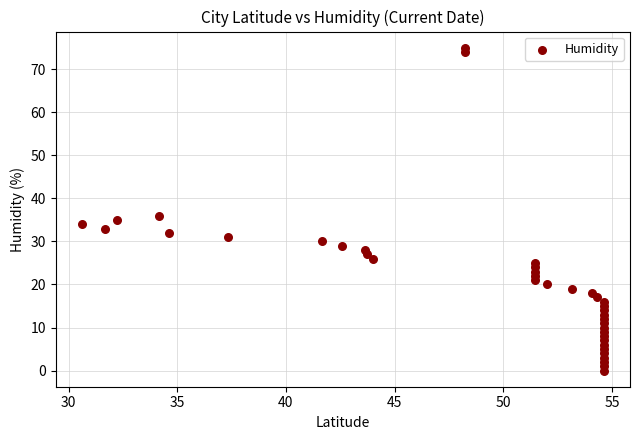

What Y value in the scatter plot is closest to 37?

36